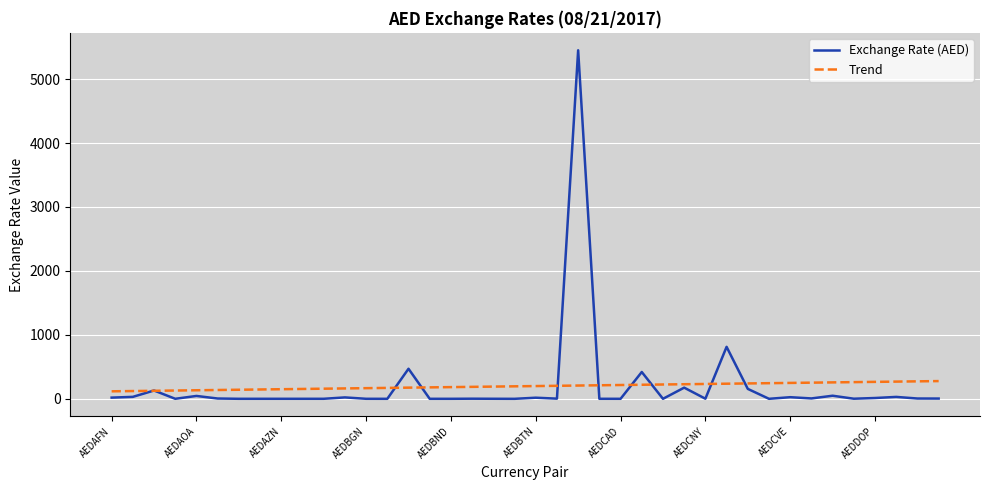

Which series has the largest range (max minus min)?

Exchange Rate (AED)